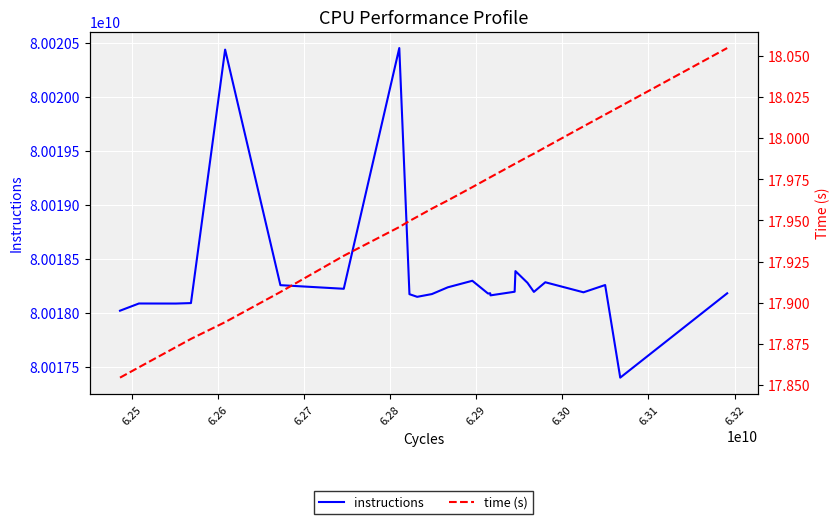

What are all the series names shown in the legend?

instructions, time (s)